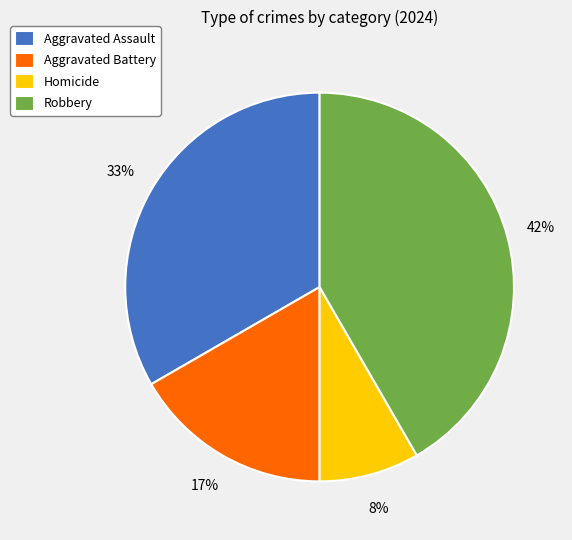

Do Homicide and Aggravated Battery together represent more than half of the pie?

No